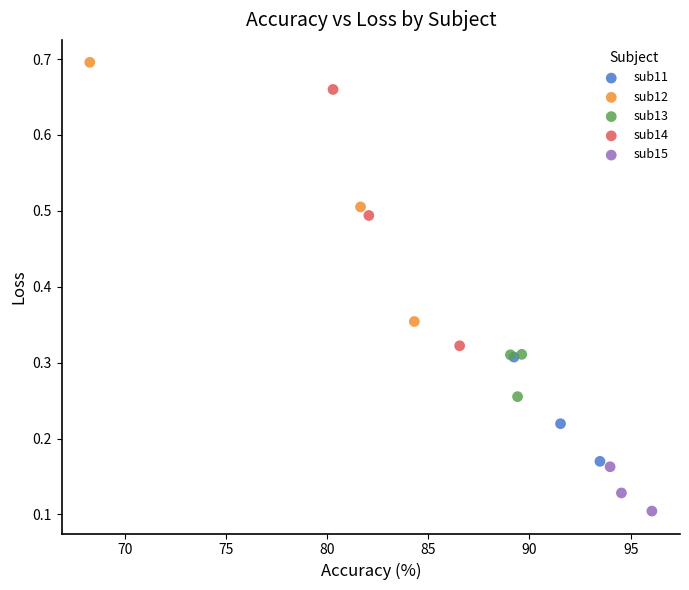

Which series contains the highest Y value?

sub12